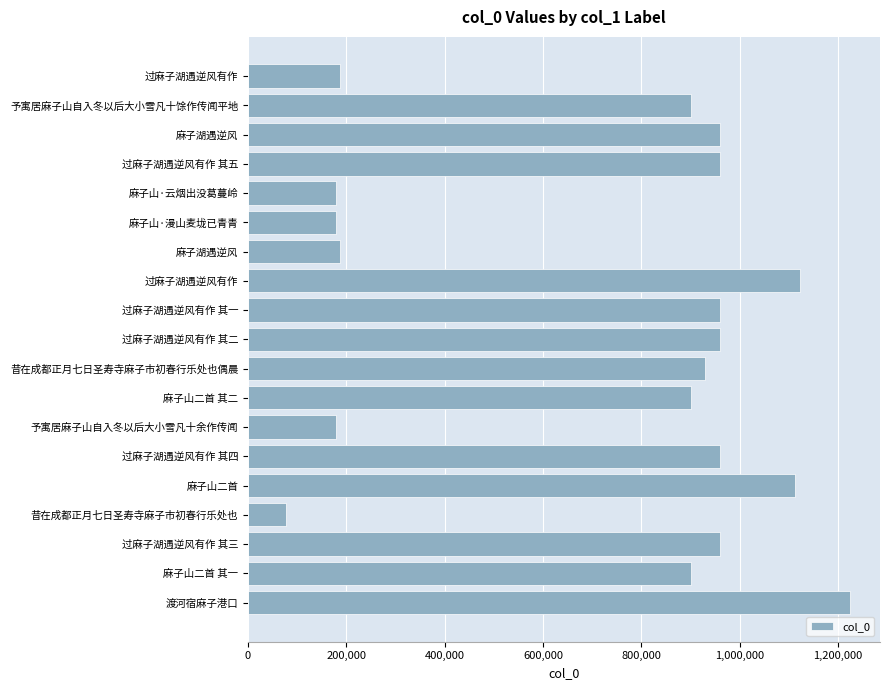

At which category does the chart reach its minimum across all series?

昔在成都正月七日圣寿寺麻子市初春行乐处也